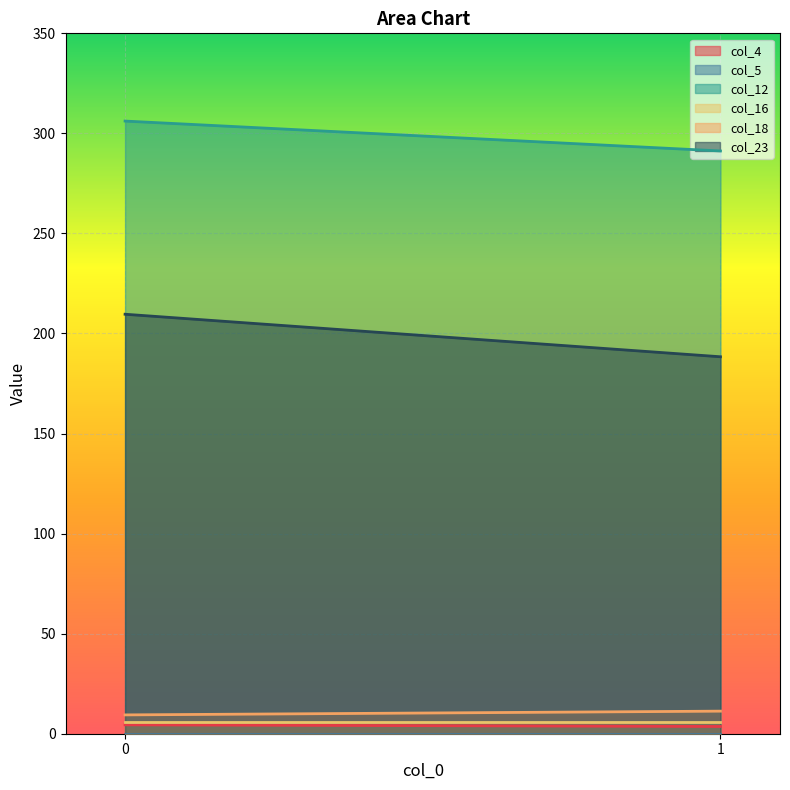

Is the value of col_23 at 1 greater than the value of col_12 at 0?

No